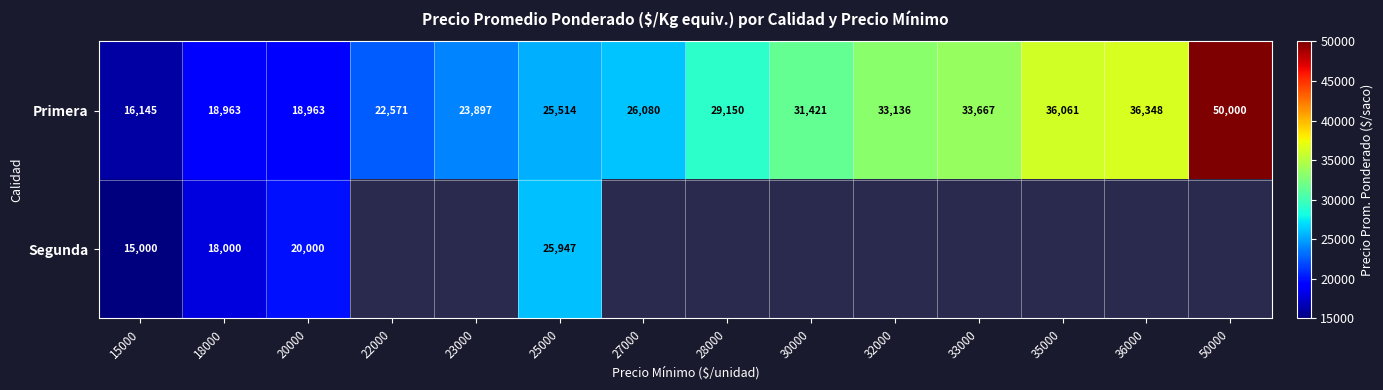

The value of Primera at 22000 is 34036. True or false?

False